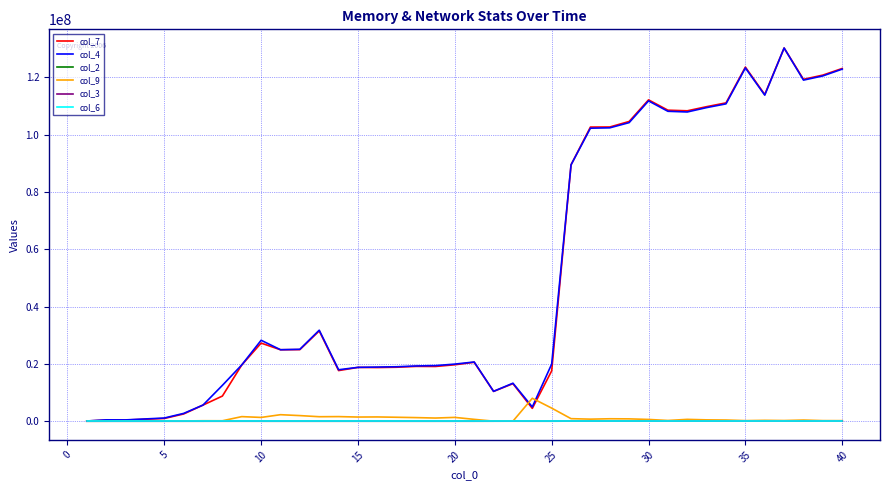

What are all the series names shown in the legend?

col_7, col_4, col_2, col_9, col_3, col_6